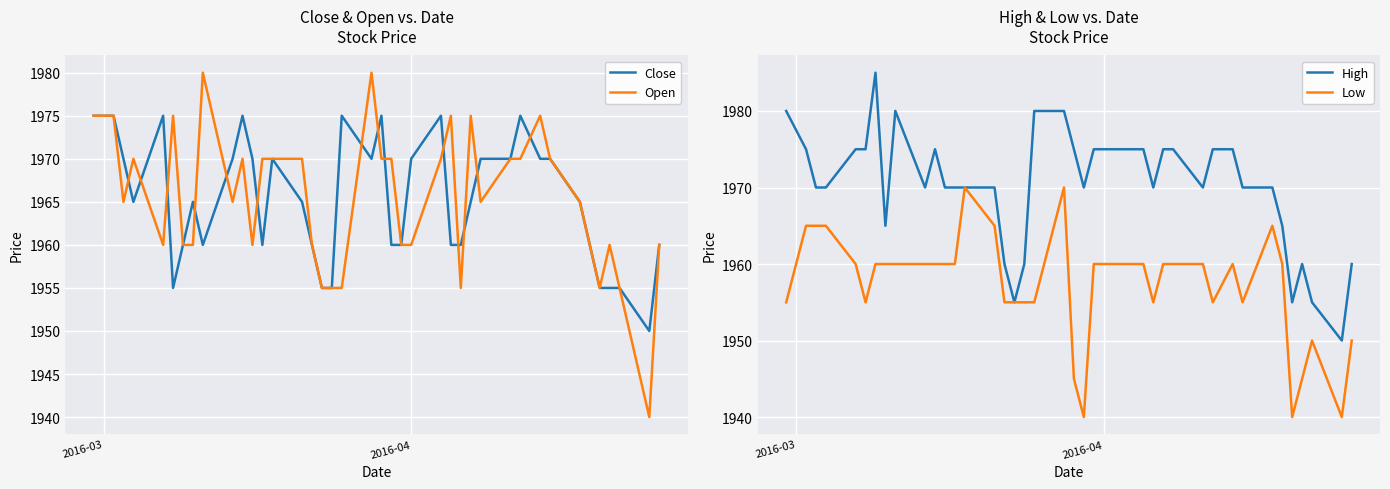

What is the difference between the second highest and second lowest values in the Open series?

25